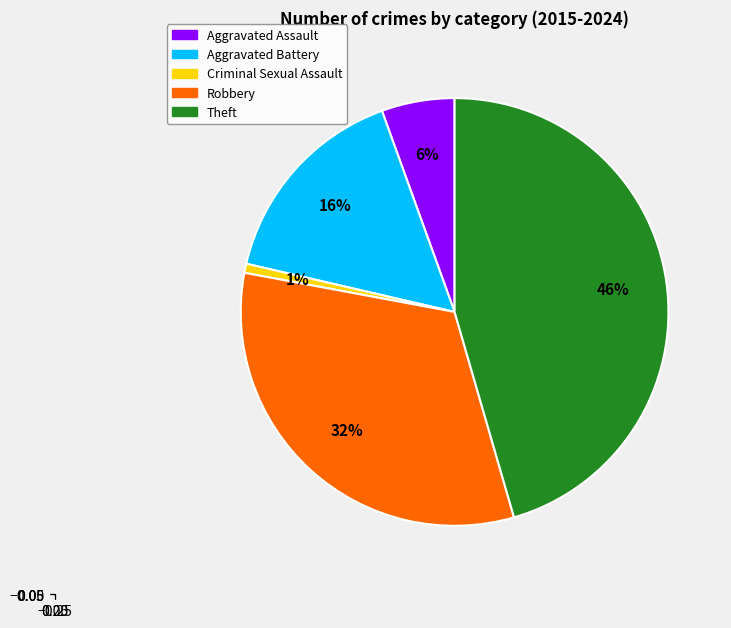

What percentage is the Criminal Sexual Assault slice, to the nearest percent?

1%